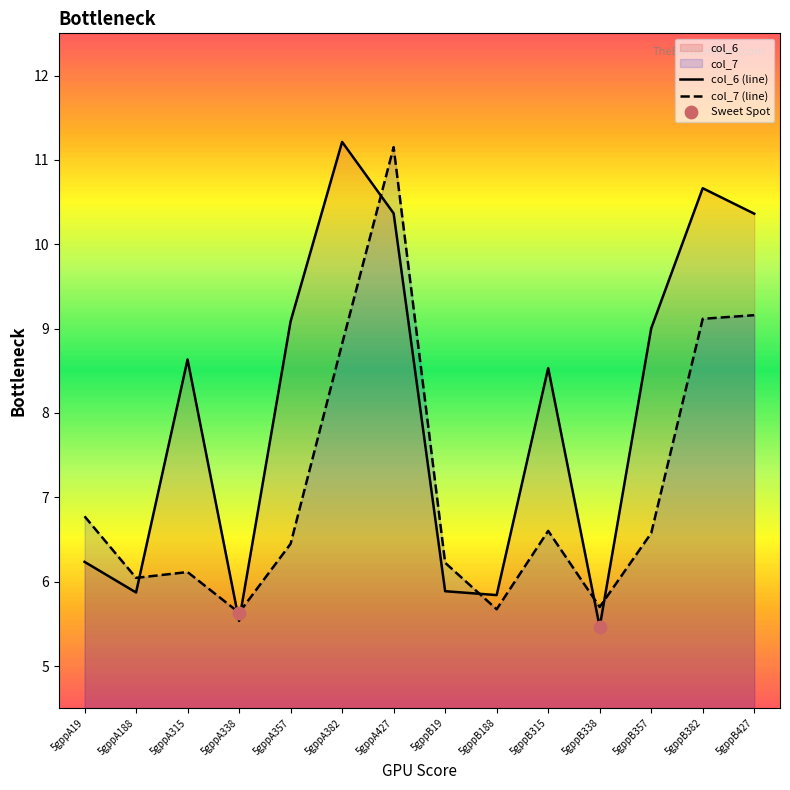

Which series contains the highest Y value?

col_6